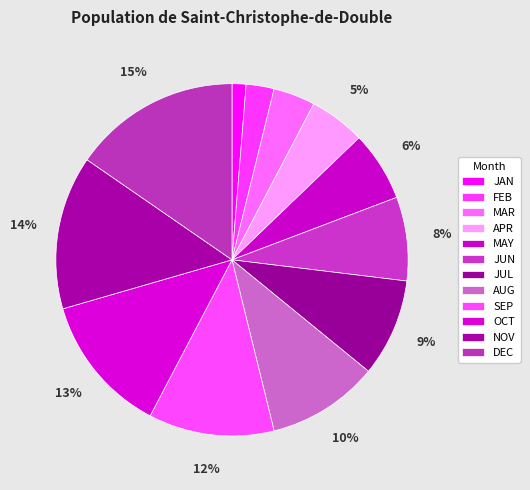

Count the number of slices in the pie.

12